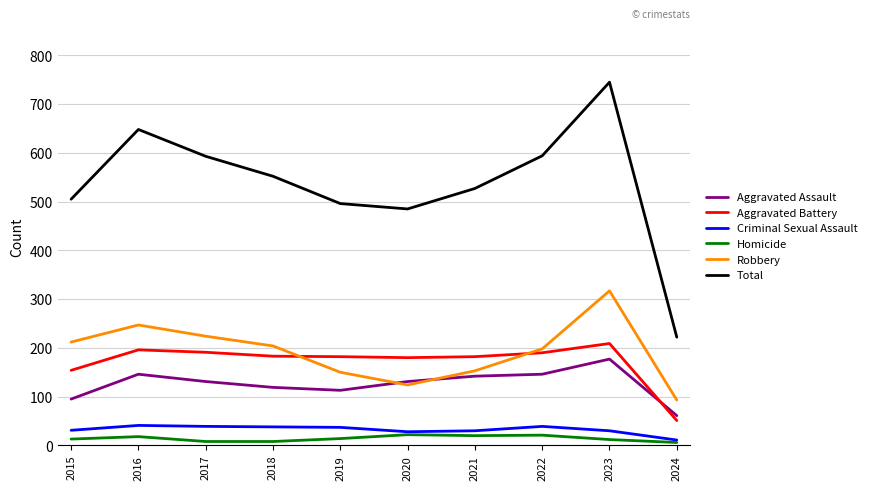

Does the chart display data point markers on the line(s)?

No